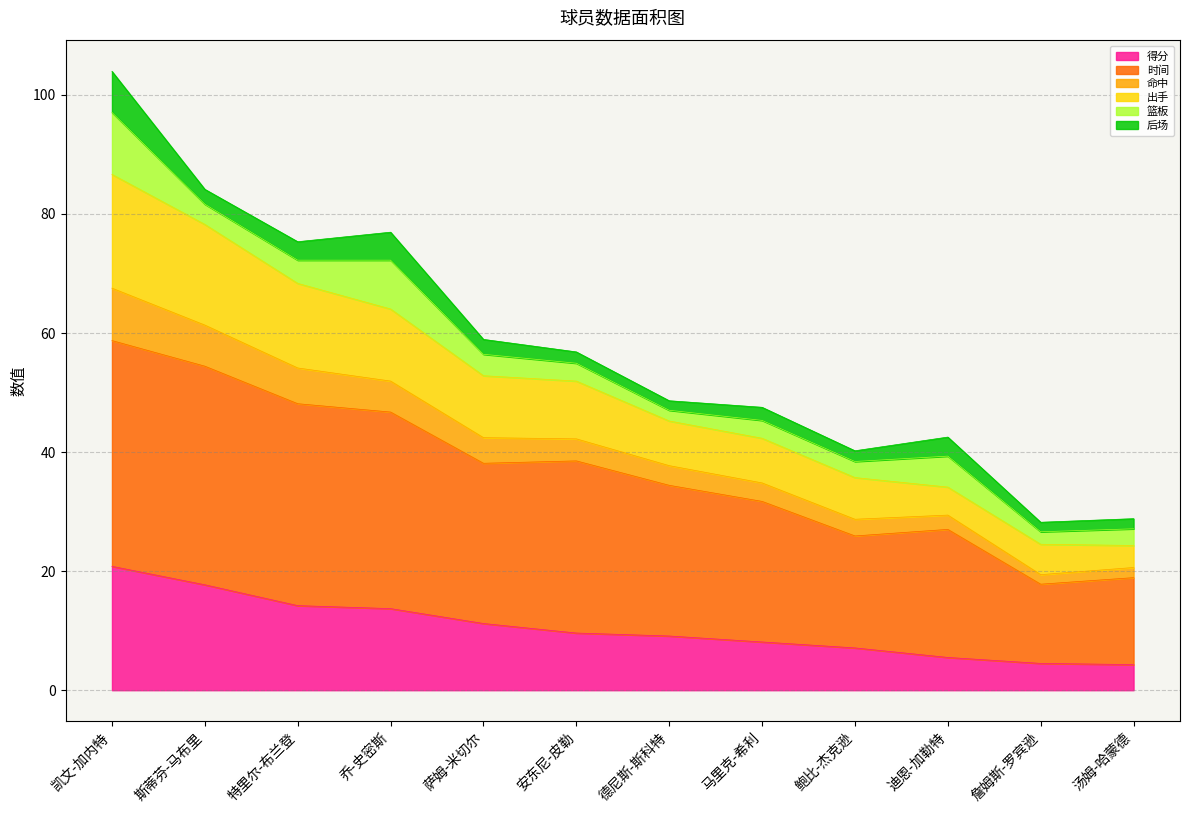

The value of 得分 at 乔-史密斯 is 13.7. True or false?

True